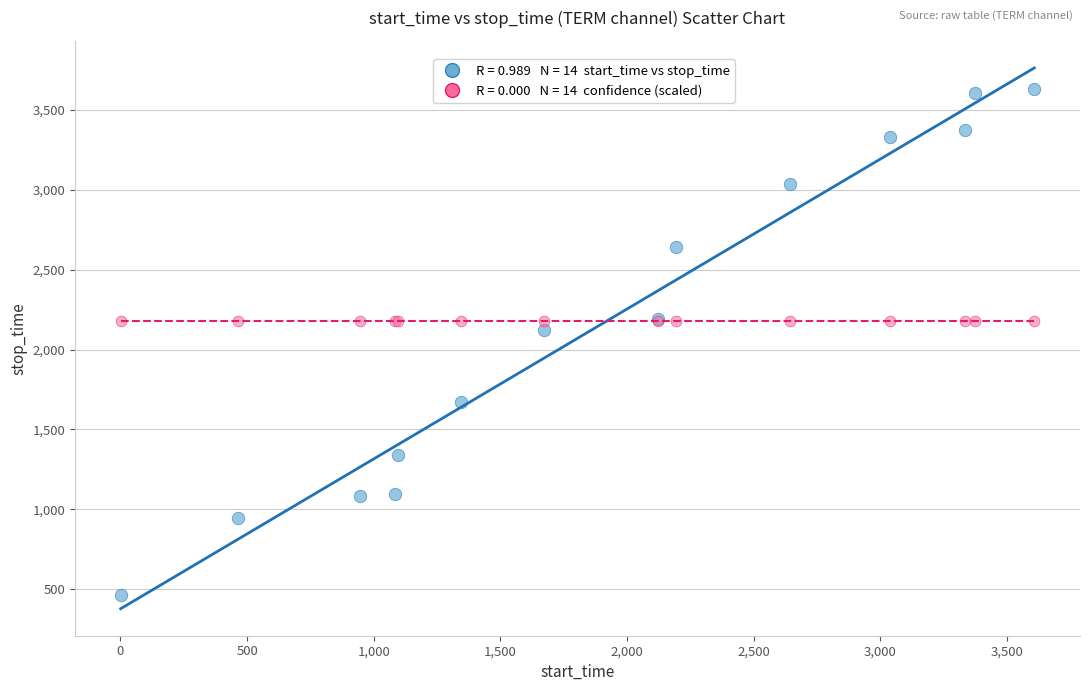

Across all series, what Y value is closest to 2048?

2120.0